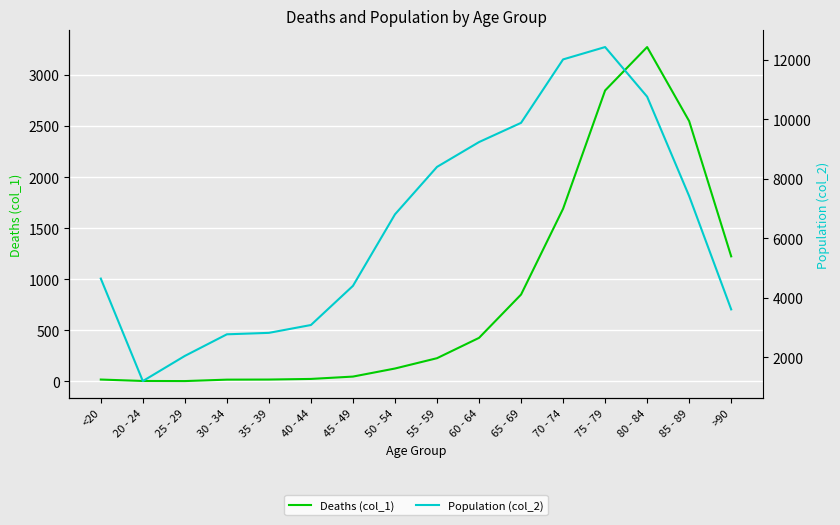

Which has a higher value, 40 - 44 or 20 - 24?

40 - 44